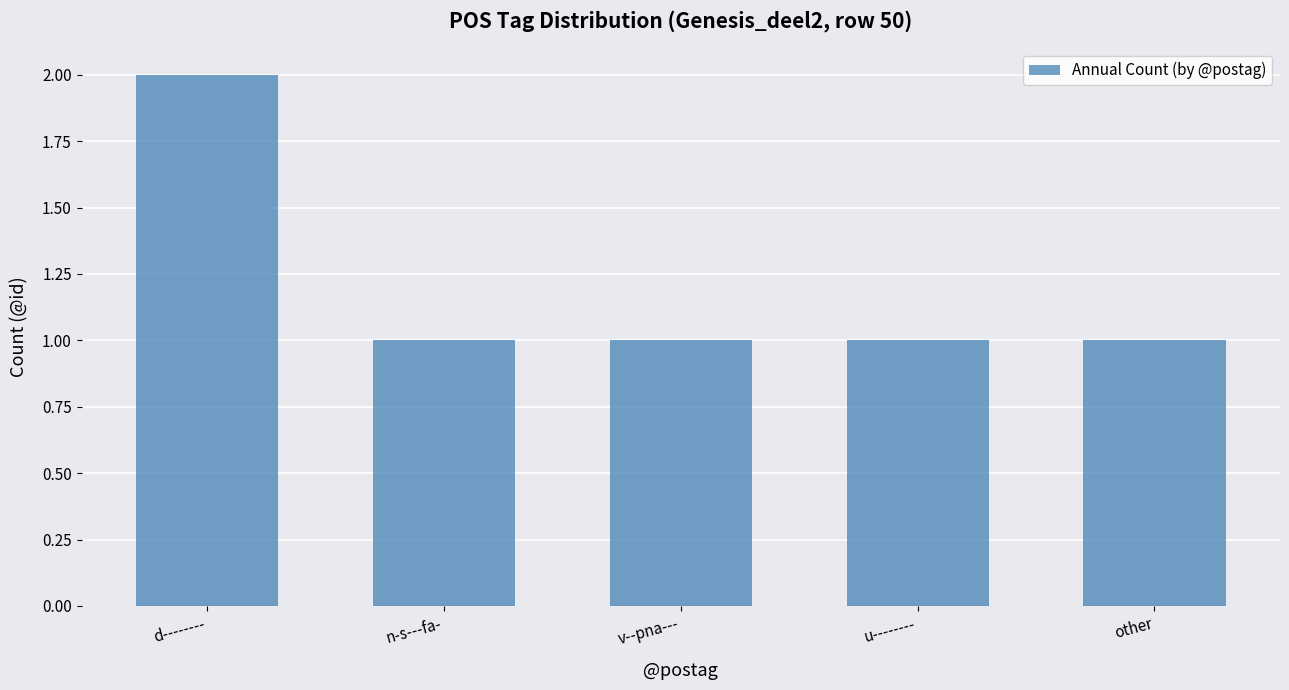

Read the value at n-s---fa-.

1